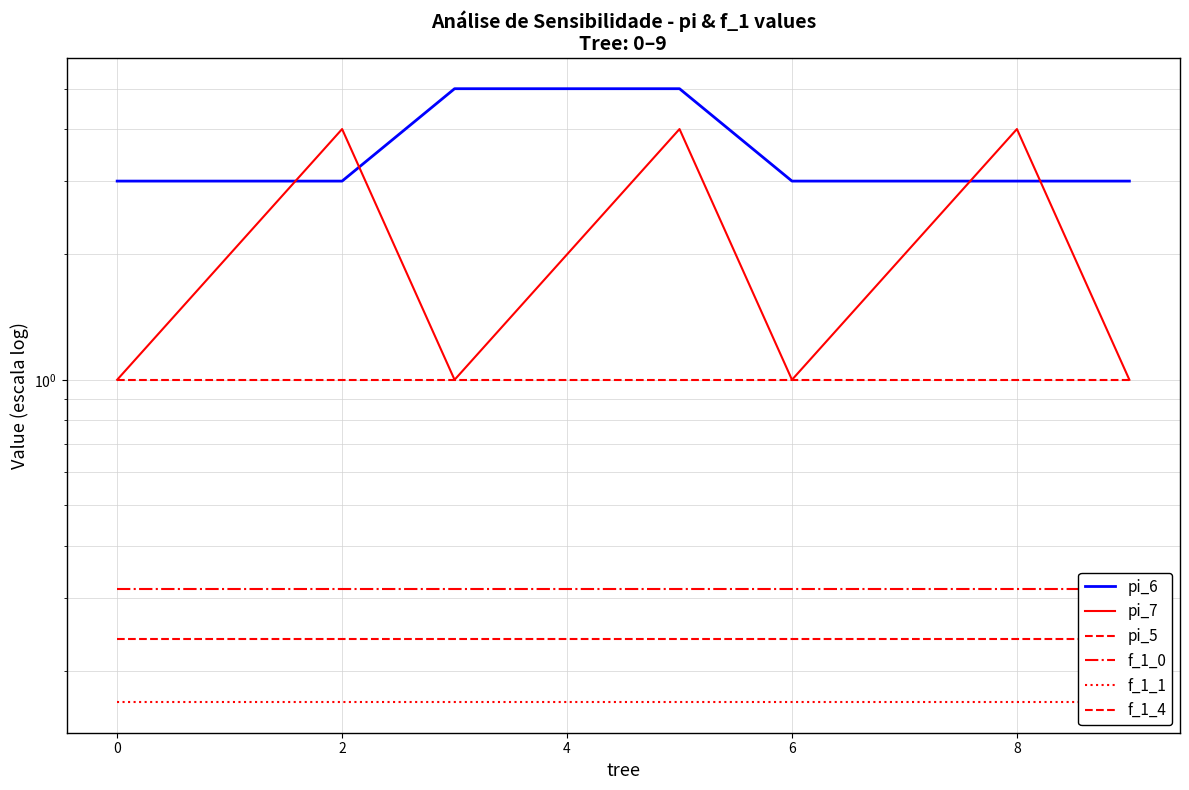

Reading left to right, extract all data points from this chart.

pi_6: 3.0	3.0	3.0	5.0	5.0	5.0	3.0	3.0	3.0	3.0
pi_7: 1.0	2.0	4.0	1.0	2.0	4.0	1.0	2.0	4.0	1.0
pi_5: 1.0	1.0	1.0	1.0	1.0	1.0	1.0	1.0	1.0	1.0
f_1_0: 0.3	0.3	0.3	0.3	0.3	0.3	0.3	0.3	0.3	0.3
f_1_1: 0.2	0.2	0.2	0.2	0.2	0.2	0.2	0.2	0.2	0.2
f_1_4: 0.2	0.2	0.2	0.2	0.2	0.2	0.2	0.2	0.2	0.2